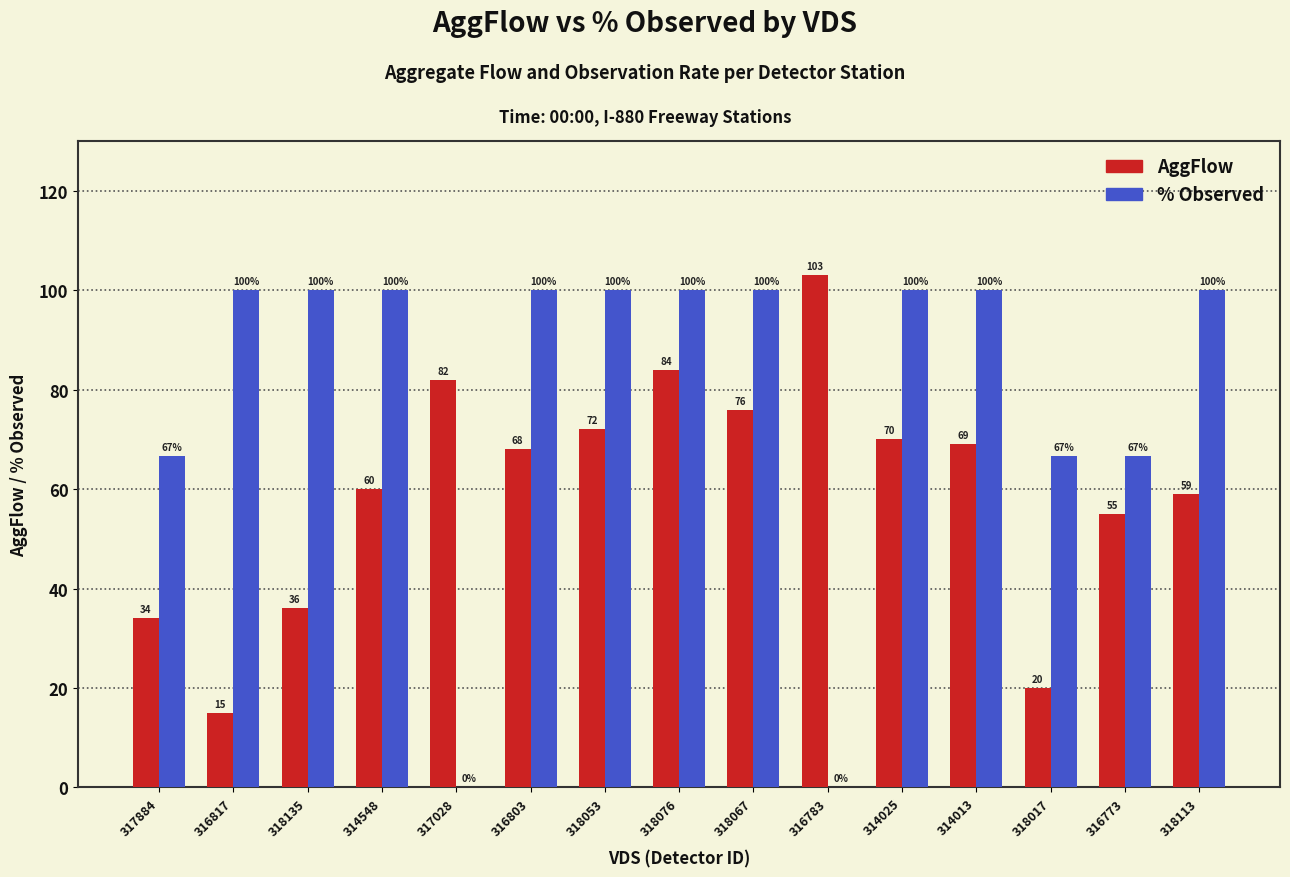

At which label does AggFlow reach its peak?

316783